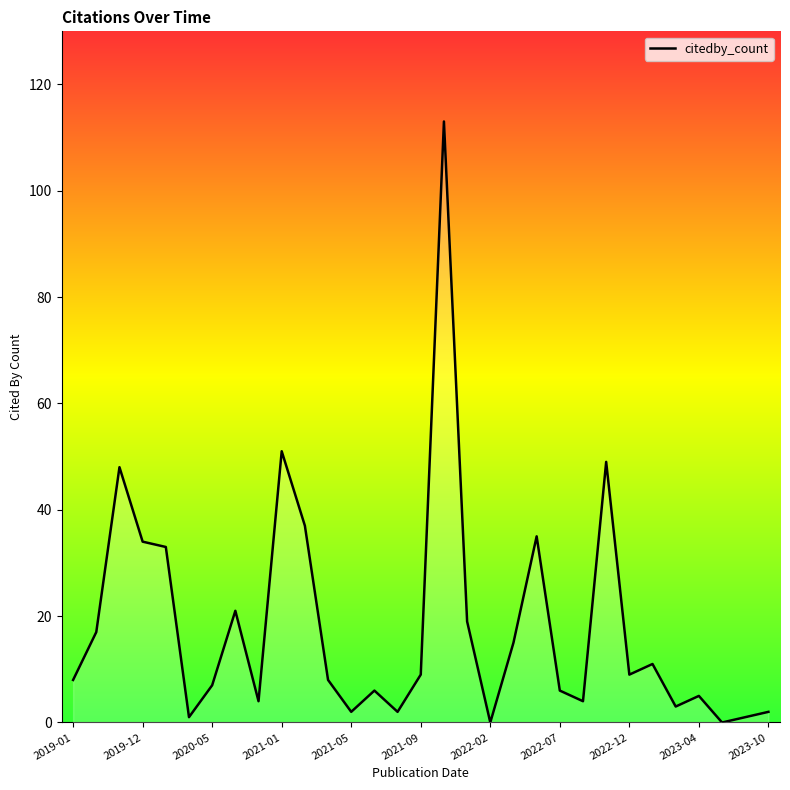

What is the maximum value shown in the chart?

113